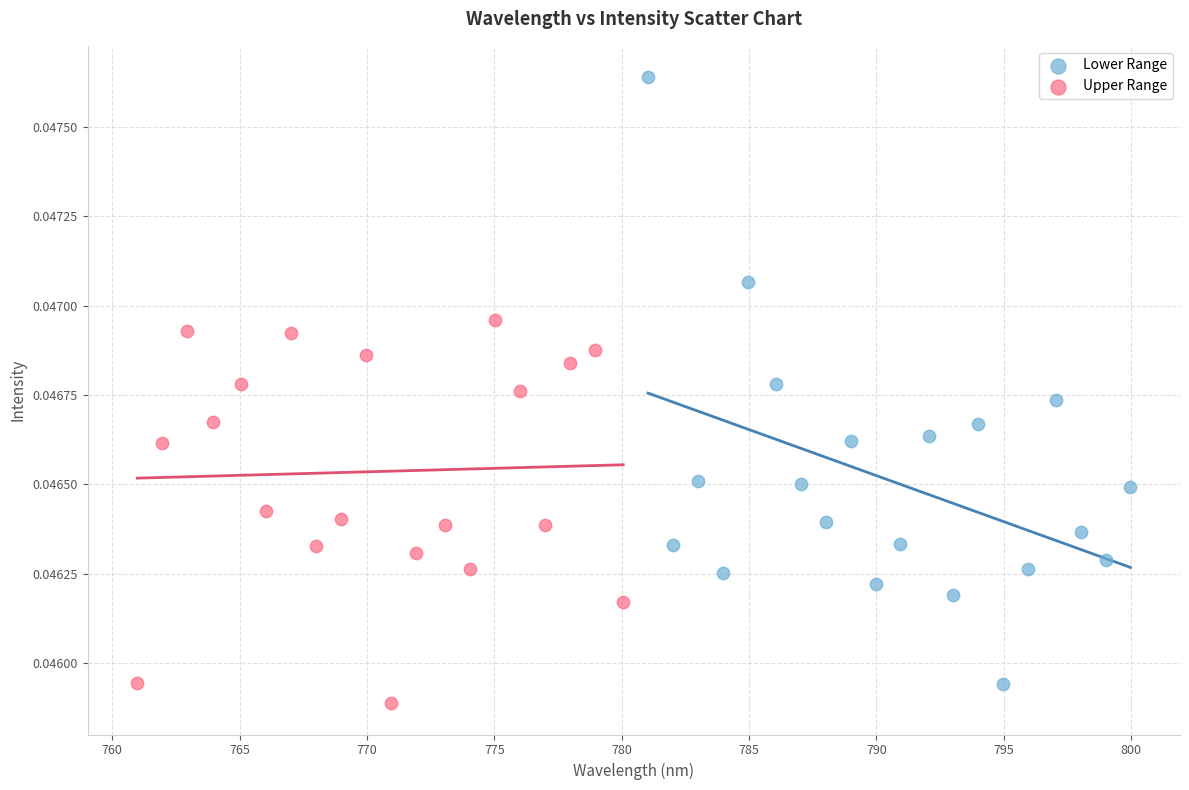

Which series reaches the maximum Y coordinate?

Lower Range